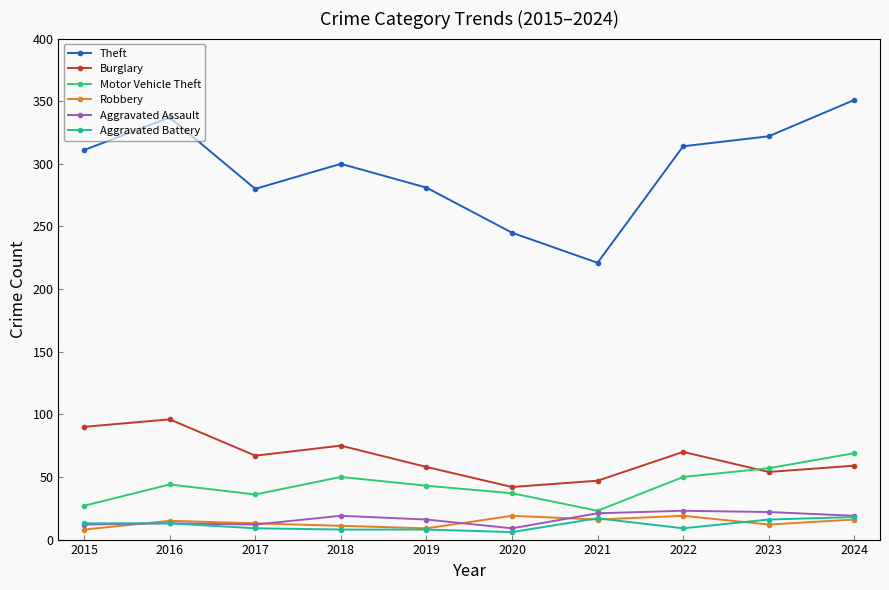

At which label does Theft reach its peak?

2024